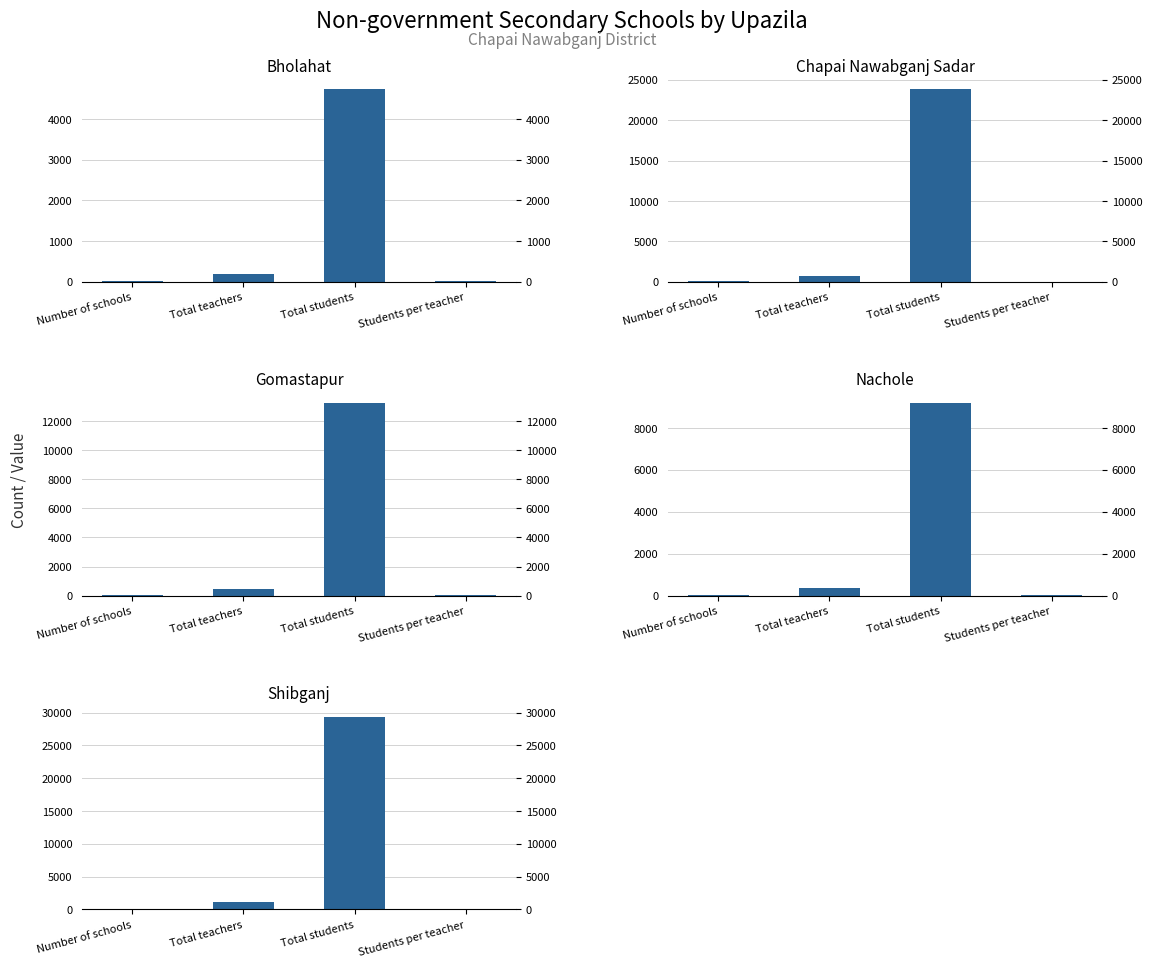

How many values in the Shibganj series are below 1108?

2